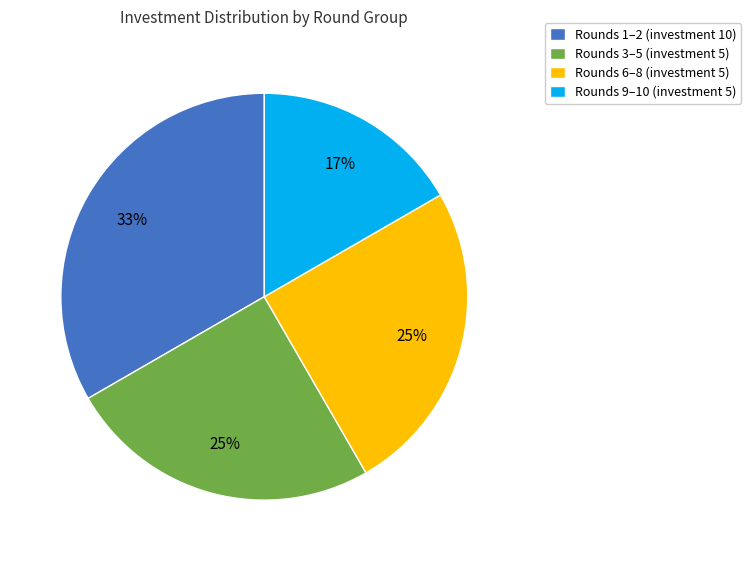

What is the largest slice in the pie chart?

Rounds 1–2 (investment 10)